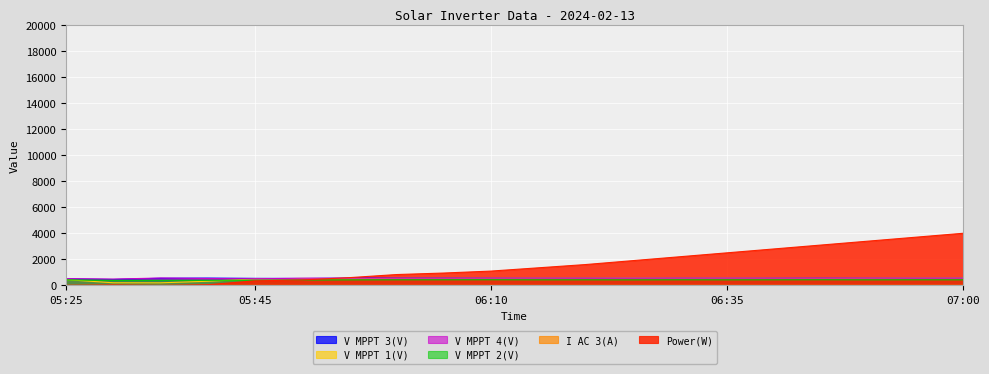

Is the value of V MPPT 3(V) at 06:40 greater than the value of V MPPT 4(V) at 06:50?

No